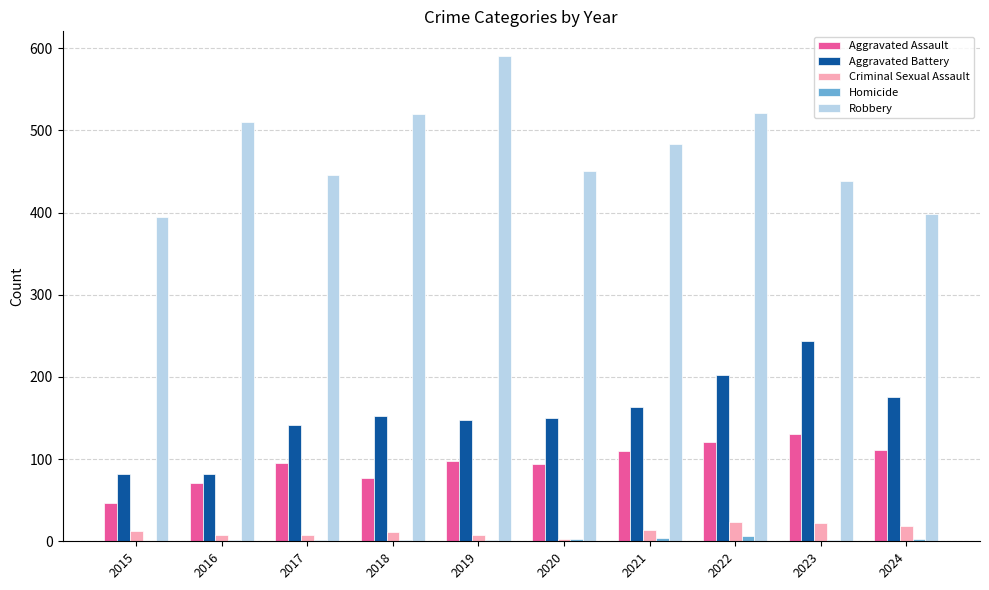

Which series has the largest total across all categories?

Robbery